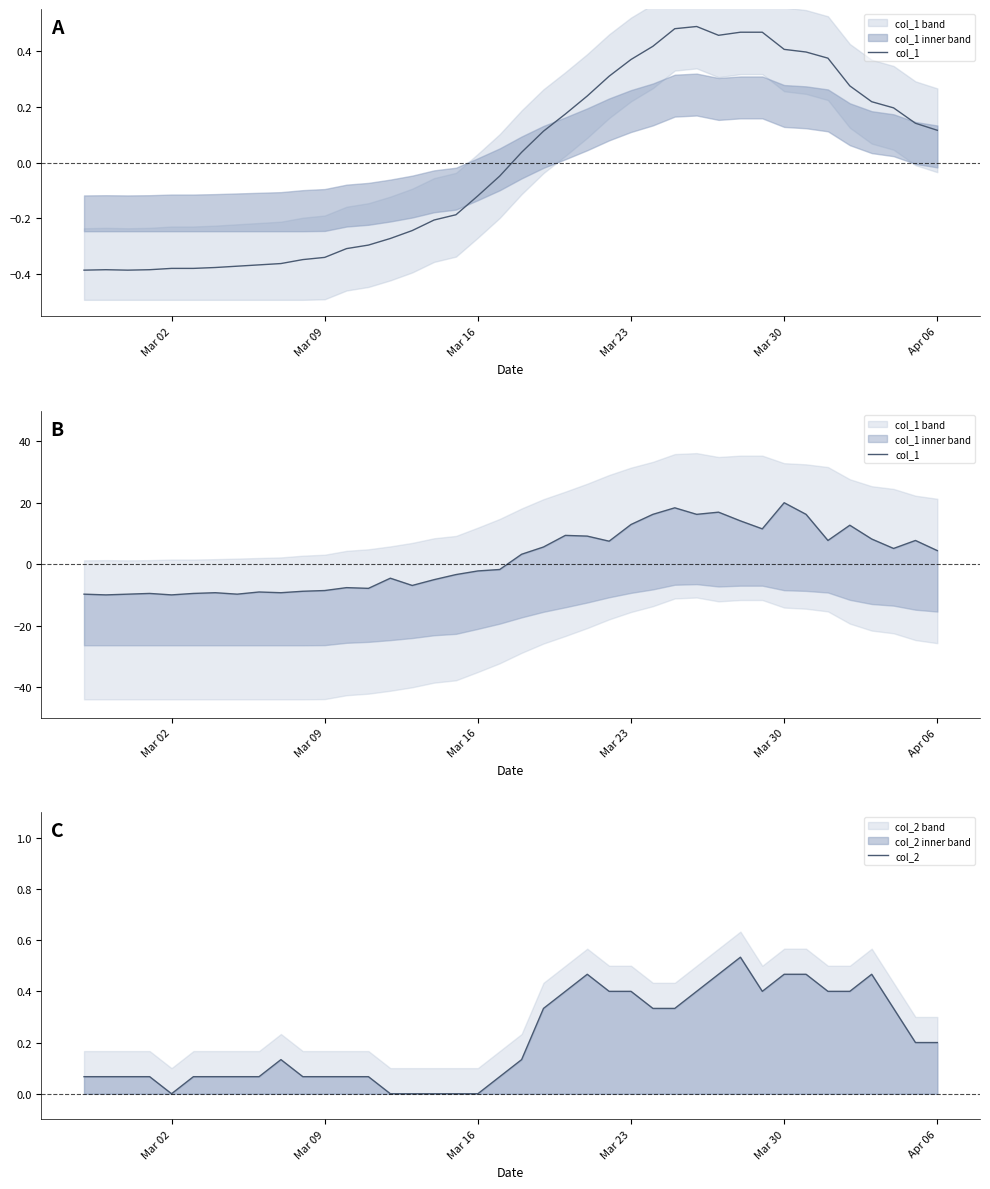

Is the value of col_1 at 24 greater than the value of col_2 at 38?

Yes